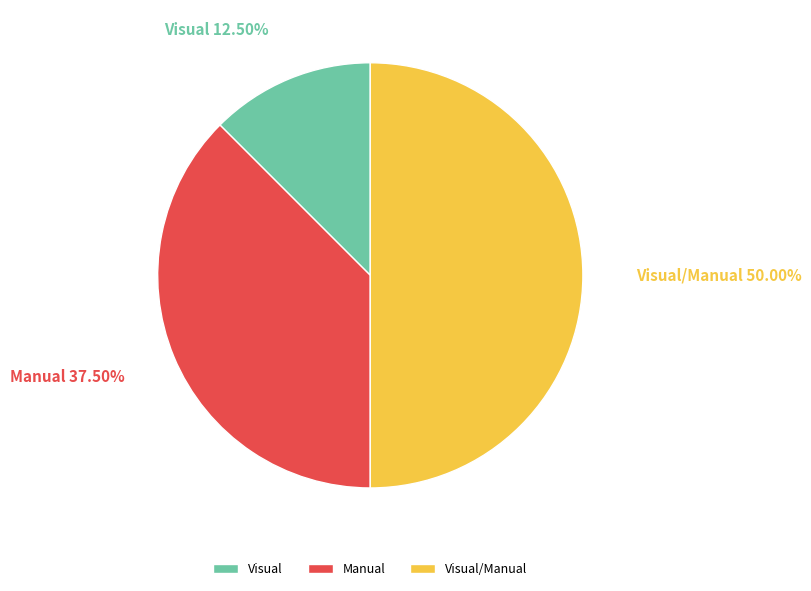

What is the total percentage of Manual and Visual?

50.0%